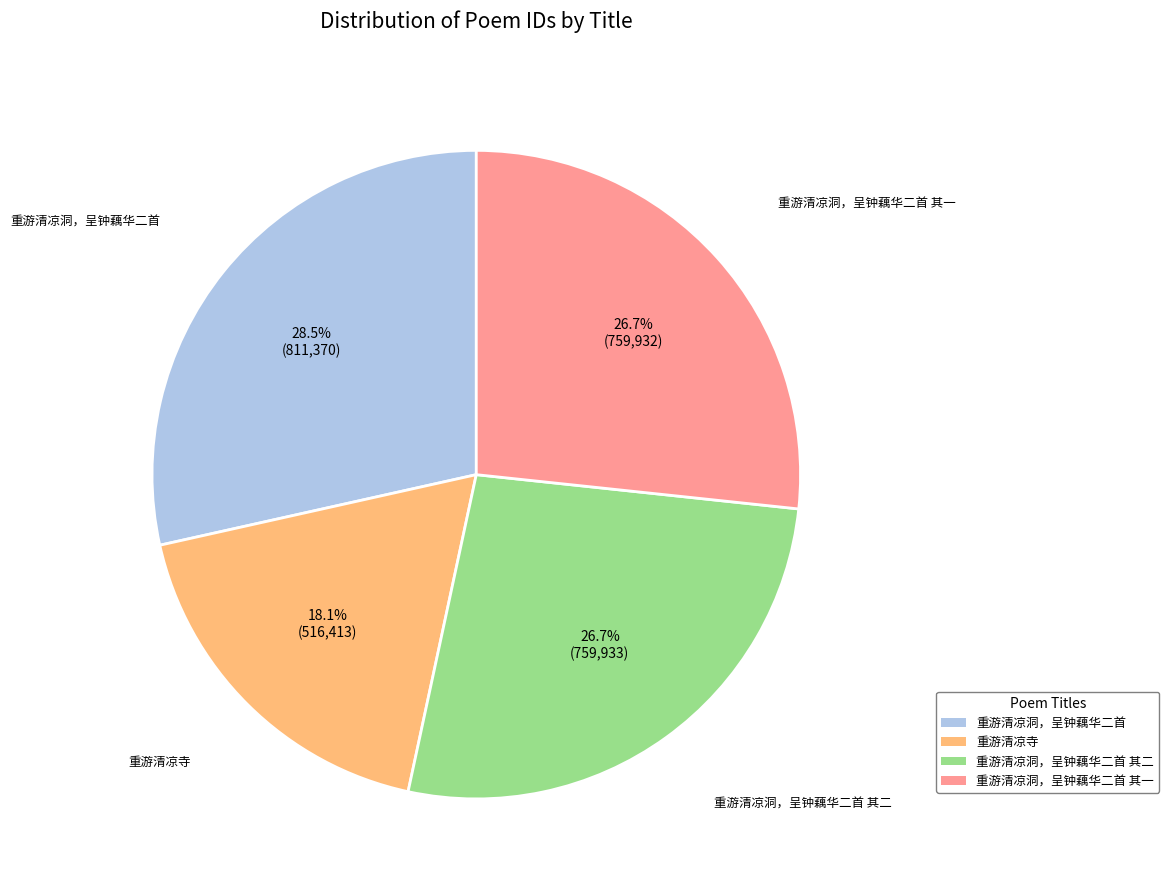

Is there a majority slice in this chart?

No